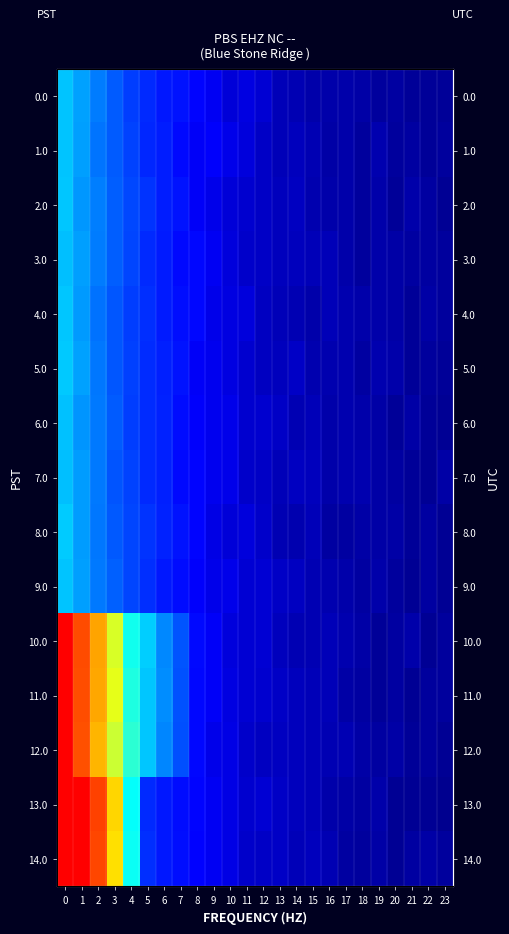

Count the number of categories in the chart.

24